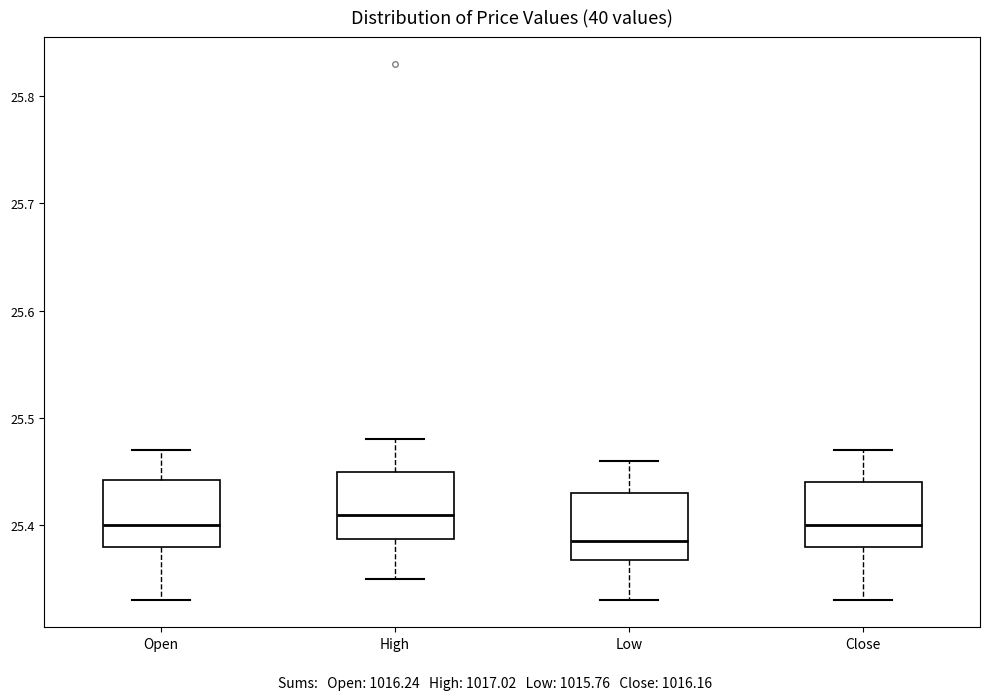

Reading left to right, transcribe this box plot: for each box, give where its median line is, the range the box spans, and where its two whiskers end, as read against the y-axis. The values are not printed on the chart, so give them approximately, as read against the axis.

Open: median 25.40, box 25.38 to 25.44, whiskers 25.33 to 25.47
High: median 25.41, box 25.39 to 25.45, whiskers 25.35 to 25.48
Low: median 25.39, box 25.37 to 25.43, whiskers 25.33 to 25.46
Close: median 25.40, box 25.38 to 25.44, whiskers 25.33 to 25.47